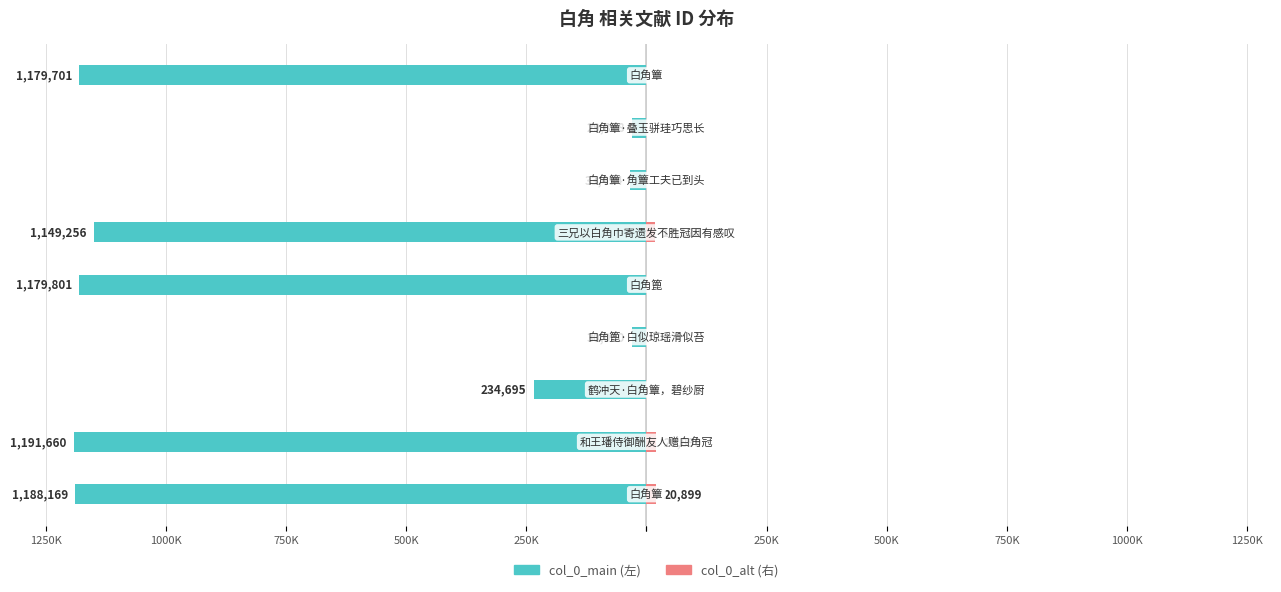

At how many categories does at least one series exceed -108581?

9